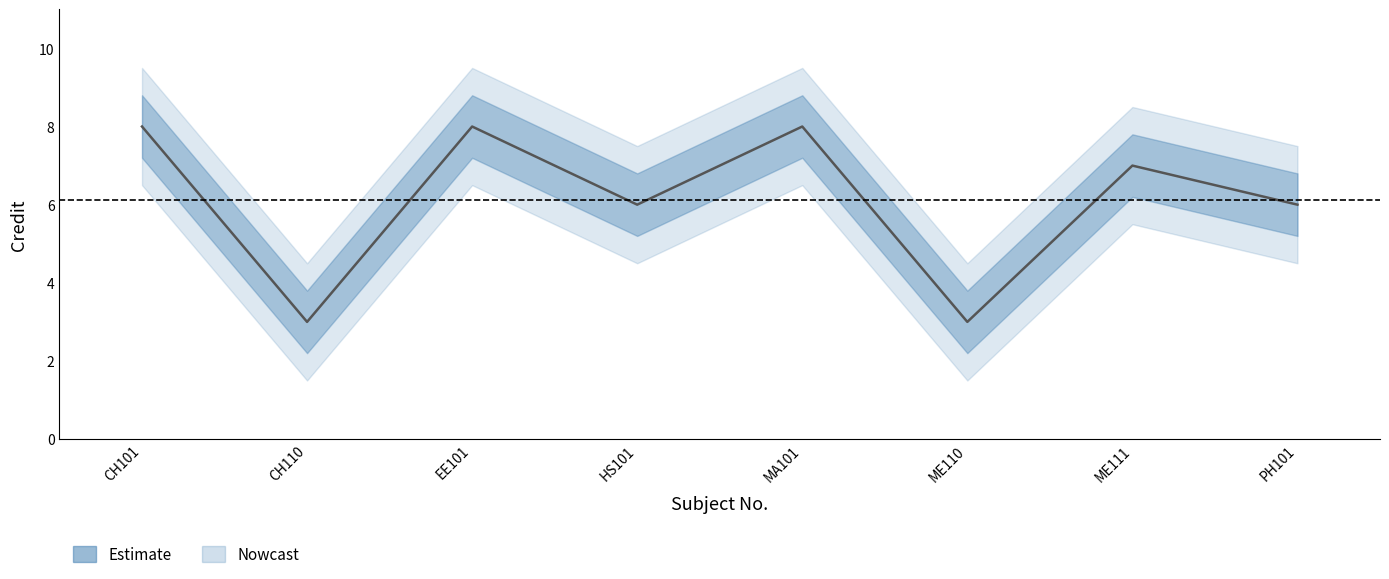

What is the difference between the maximum and second lowest values?

5